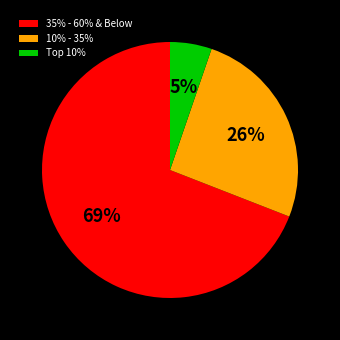

Which category has the smallest portion of the pie?

Top 10%